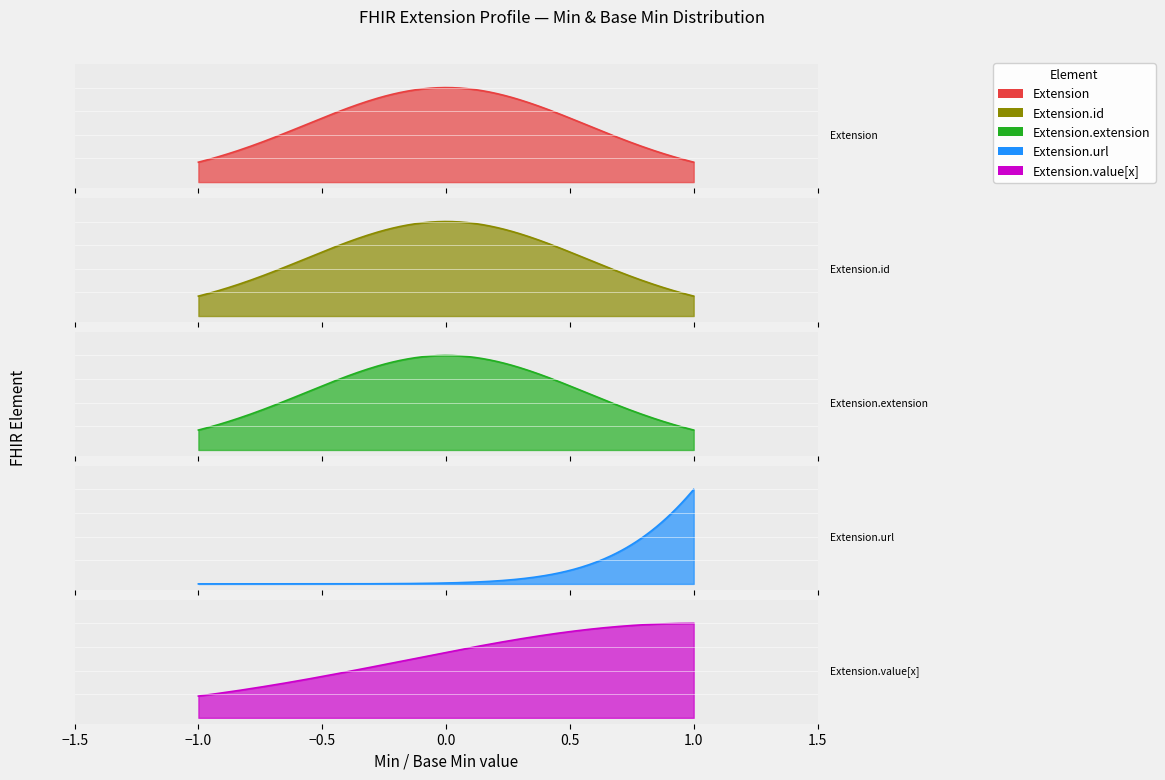

Rank the series by their maximum value, from lowest to highest.

Extension, Extension.id, Extension.extension, Extension.url, Extension.value[x]